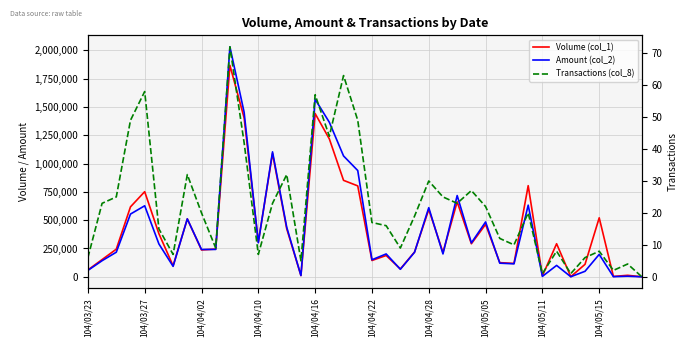

How many interior local peaks does the Amount (col_2) series have?

13